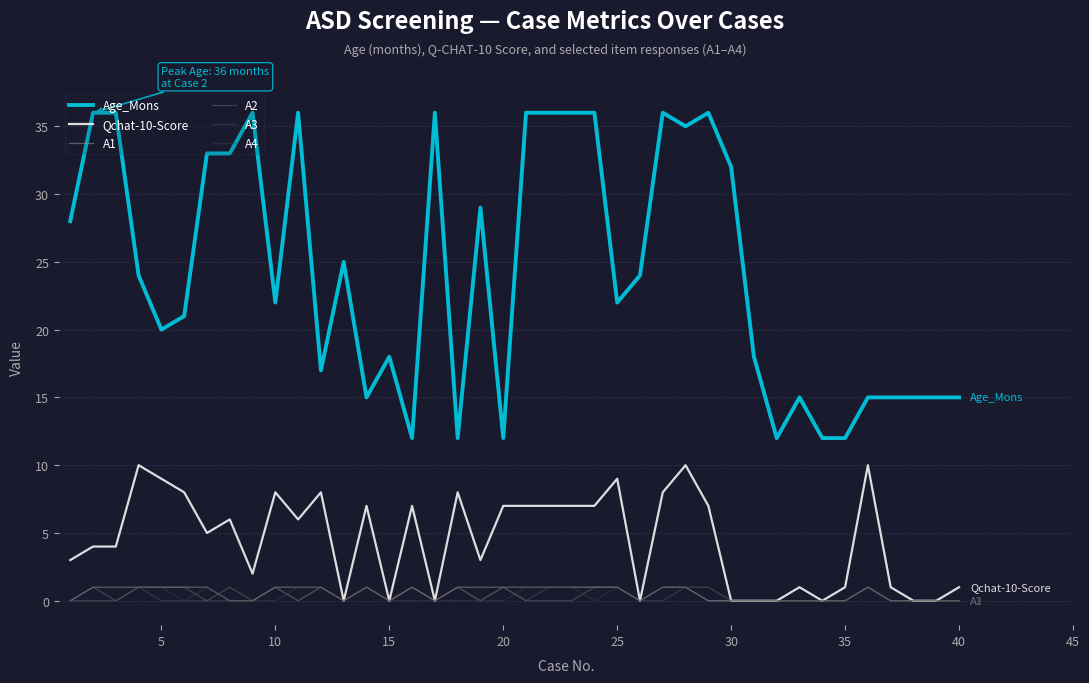

Does the chart have visible grid lines?

Yes